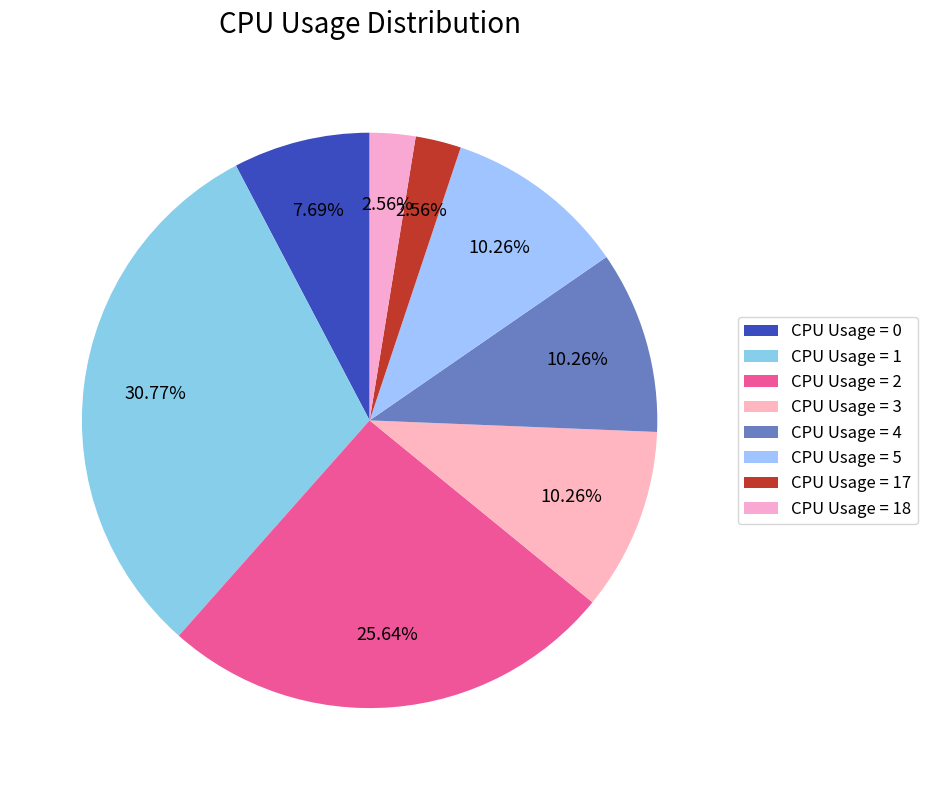

Count the number of slices in the pie.

8